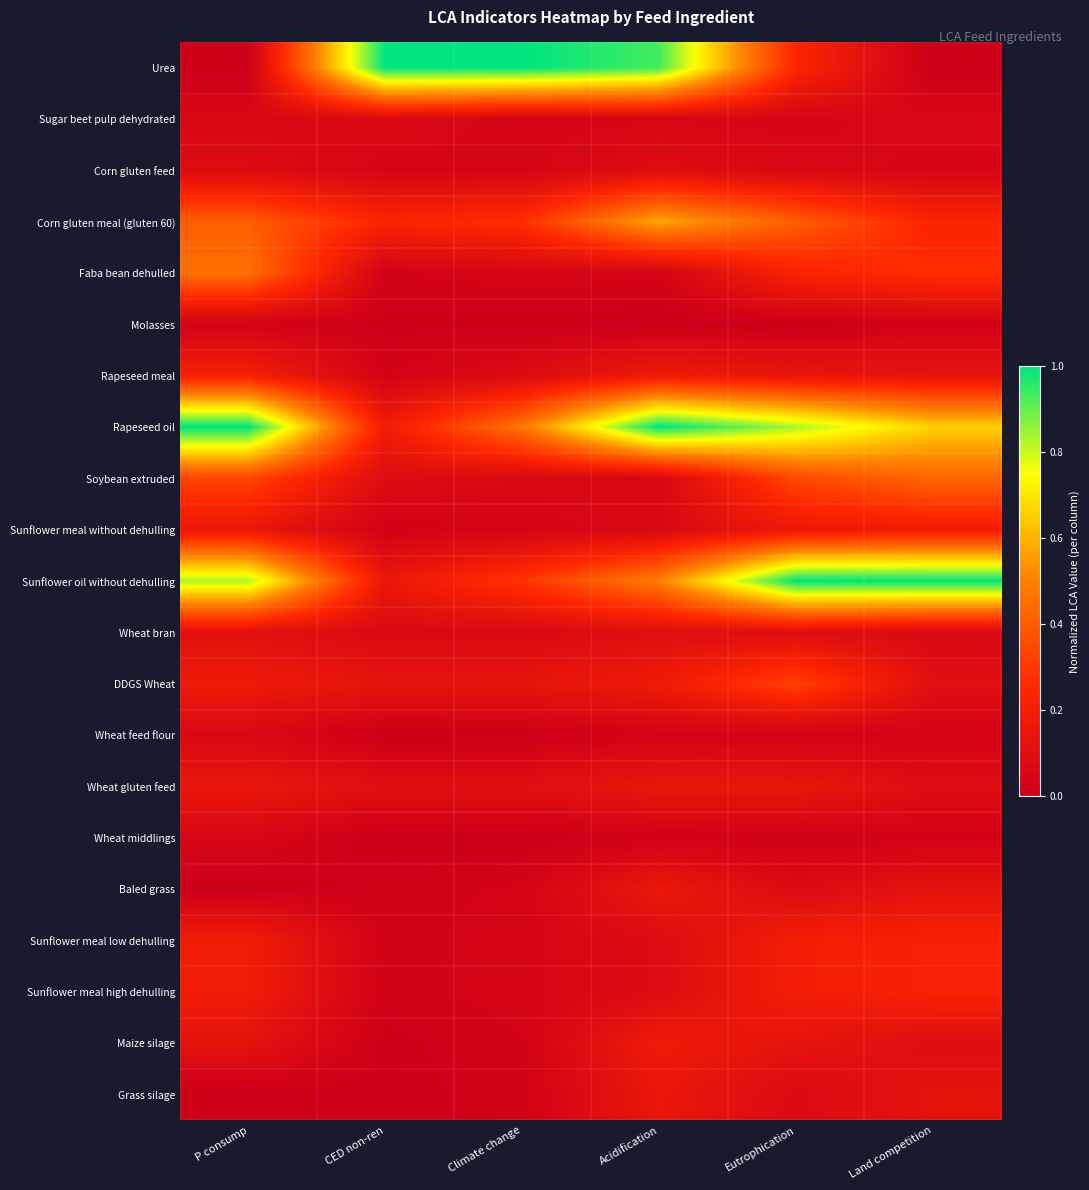

List the series in order of their peak value, lowest first.

Molasses, Wheat middlings, Wheat feed flour, Sugar beet pulp dehydrated, Corn gluten feed, Wheat bran, Grass silage, Wheat gluten feed, Baled grass, Maize silage, Sunflower meal without dehulling, Rapeseed meal, Sunflower meal low dehulling, Sunflower meal high dehulling, DDGS Wheat, Soybean extruded, Faba bean dehulled, Corn gluten meal (gluten 60), Urea, Rapeseed oil, Sunflower oil without dehulling